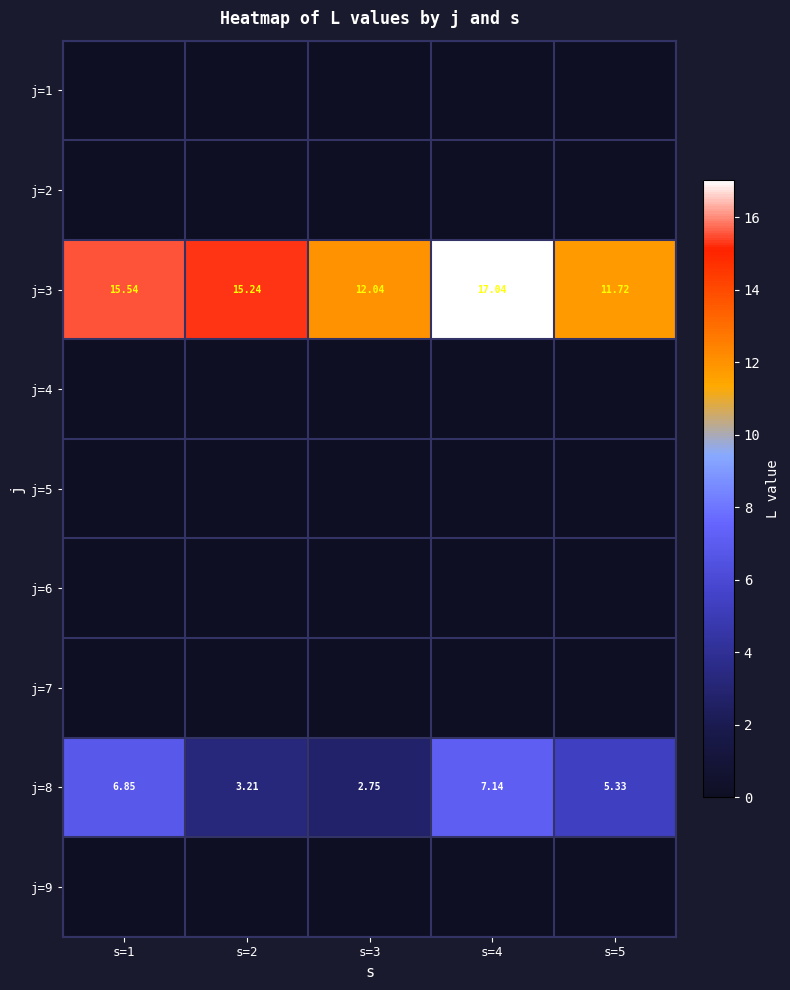

The value of j=1 at s=4 is 0.0. True or false?

True